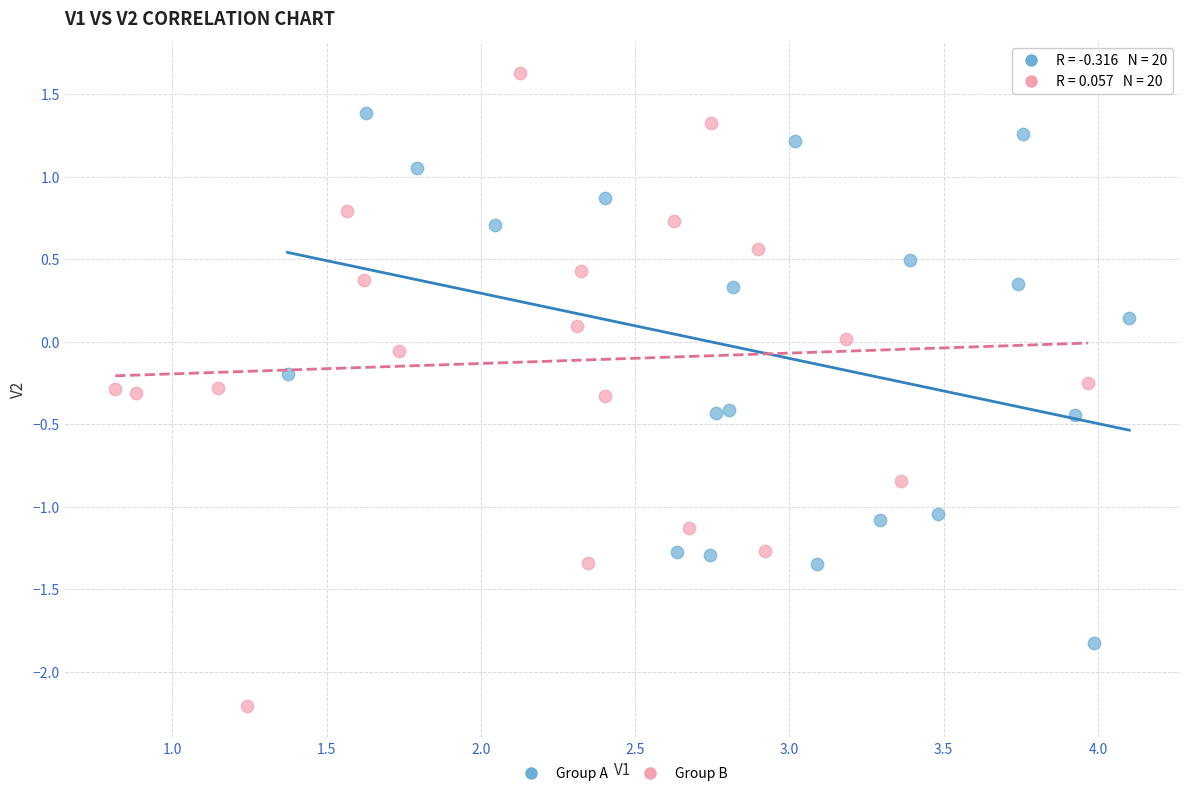

Which series contains the highest Y value?

Group B